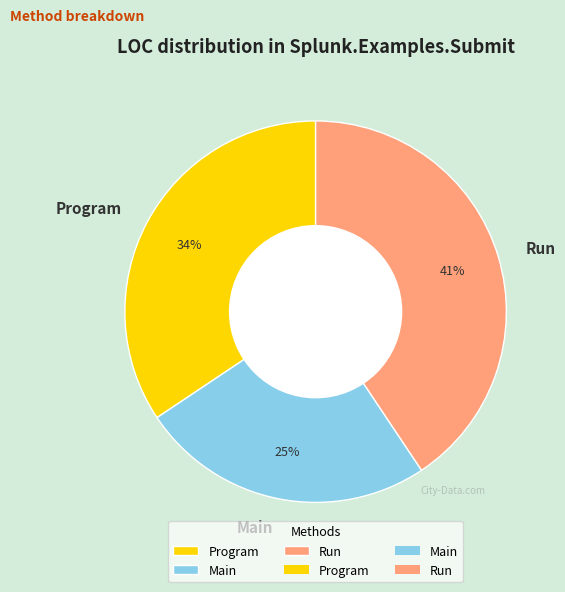

To the nearest percent, what is the average slice percentage?

33%